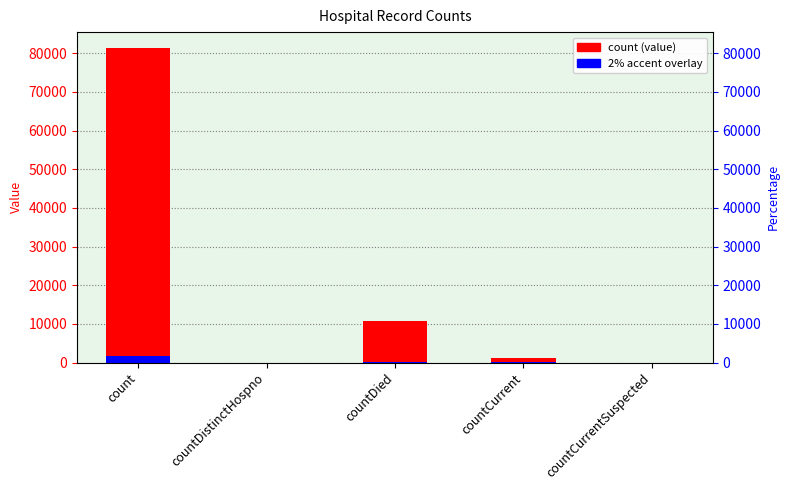

Which series has the widest spread of values?

count